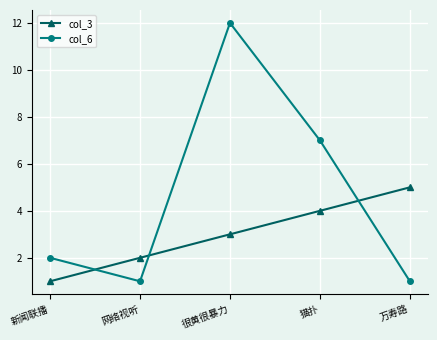

At which category is the sum across all series the highest?

很黄很暴力